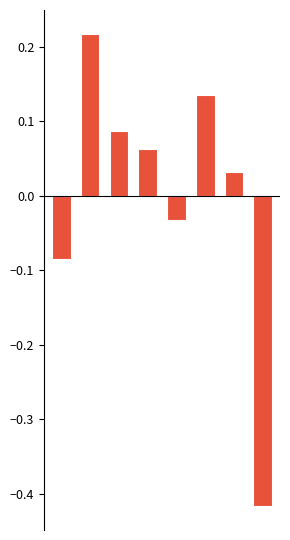

Is it true that Below Mean equals 0.0 at 6?

True